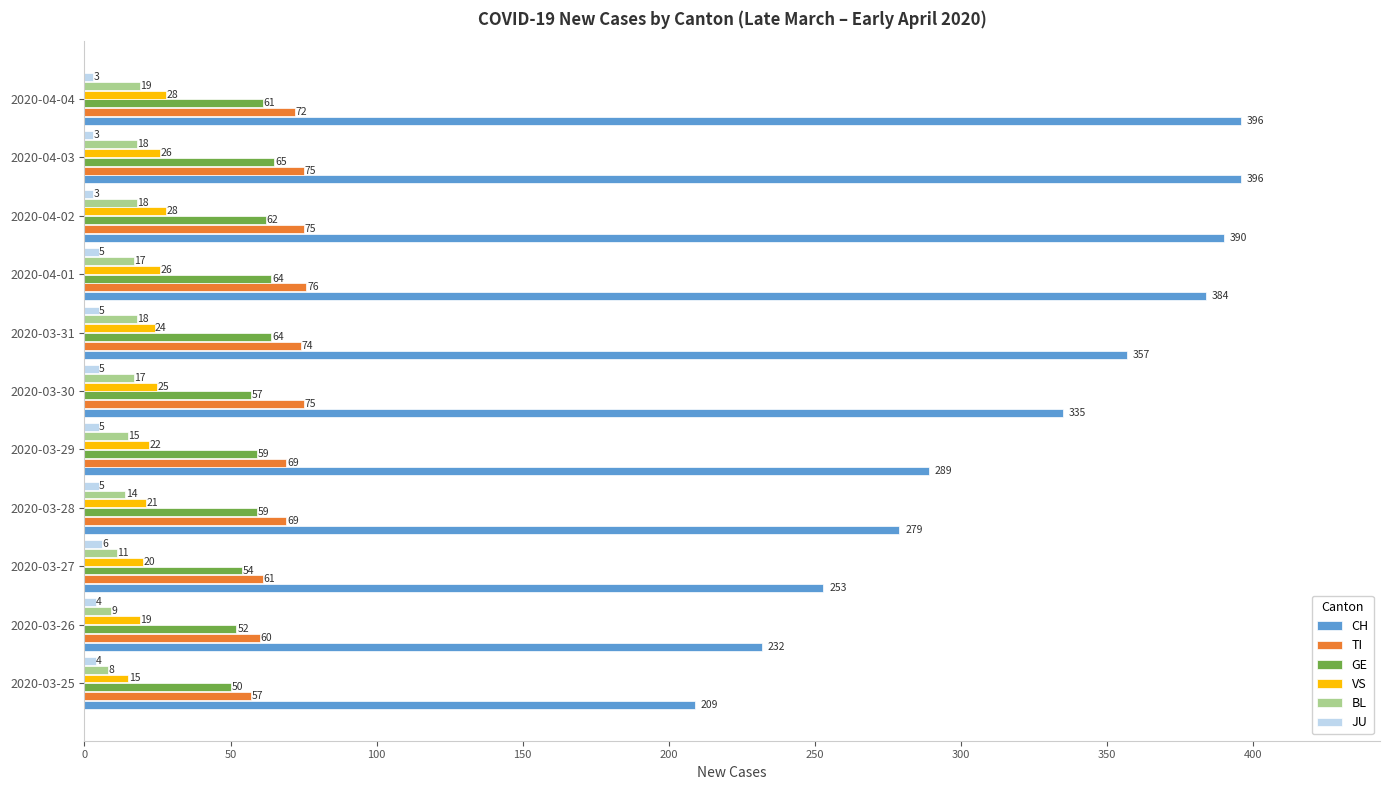

At how many categories does at least one series exceed 107?

11